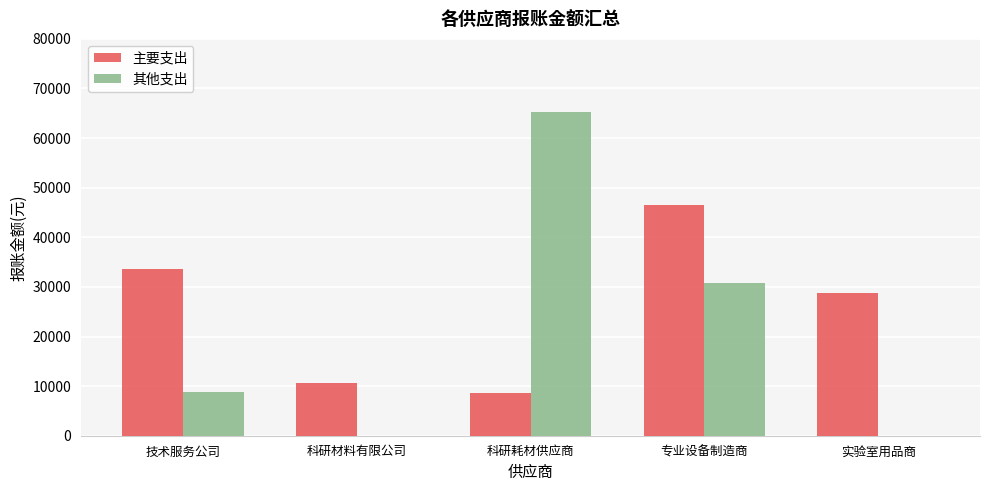

Reading left to right, transcribe all the data shown in this chart.

主要支出: 技术服务公司=33702.7	科研材料有限公司=10723.1	科研耗材供应商=8555.8	专业设备制造商=46510.7	实验室用品商=28838.0
其他支出: 技术服务公司=8786.3	科研材料有限公司=0.0	科研耗材供应商=65261.0	专业设备制造商=30752.7	实验室用品商=0.0